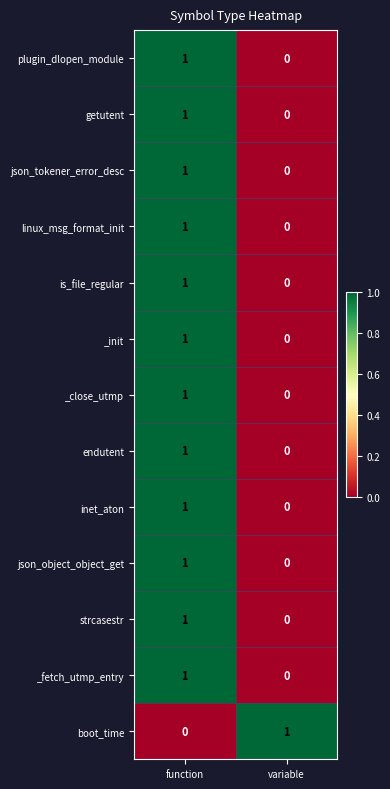

The json_tokener_error_desc series shows 0 at variable. True or false?

True